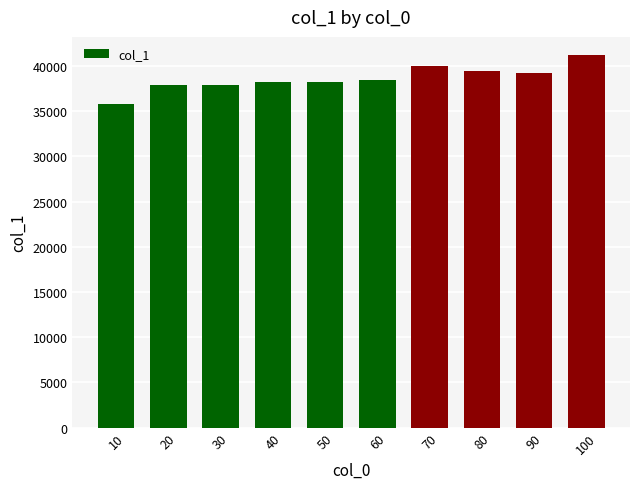

What is the approximate value at 70, to the nearest 10?

39990